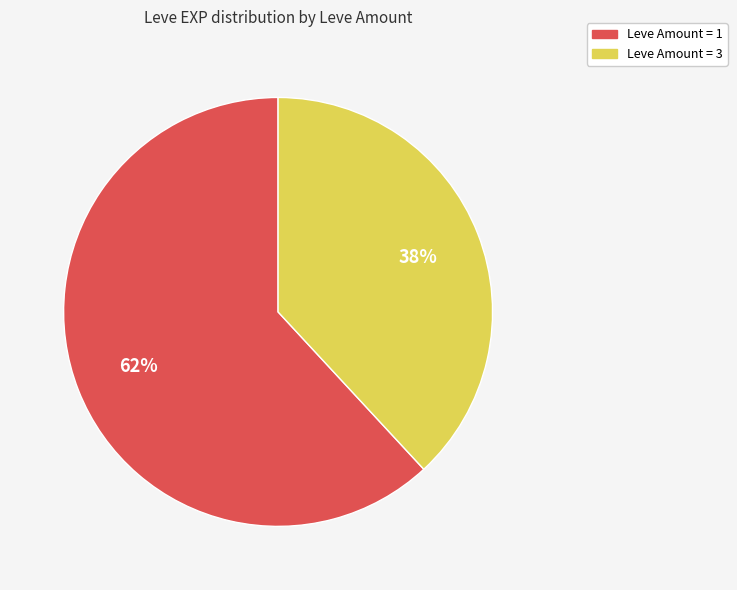

To the nearest percent, what is the difference between the largest and smallest slice percentages?

24%